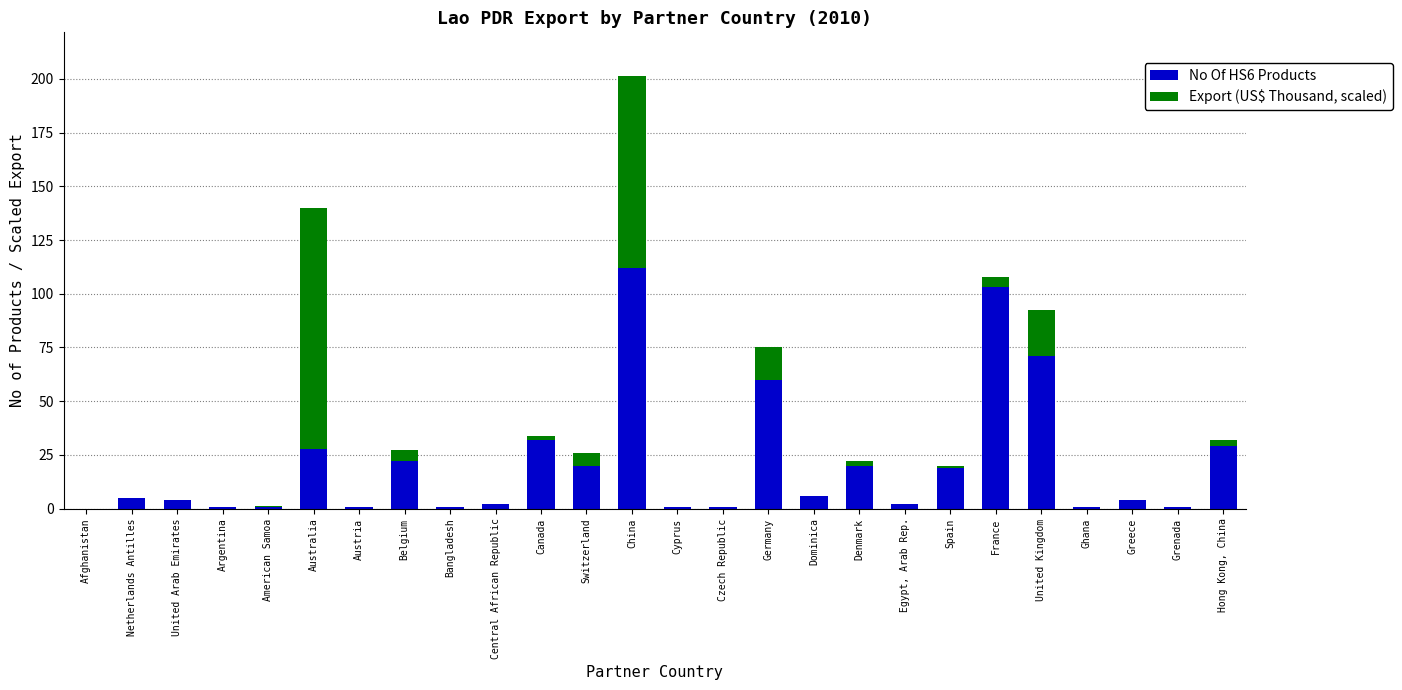

At which category is the sum across all series the highest?

China